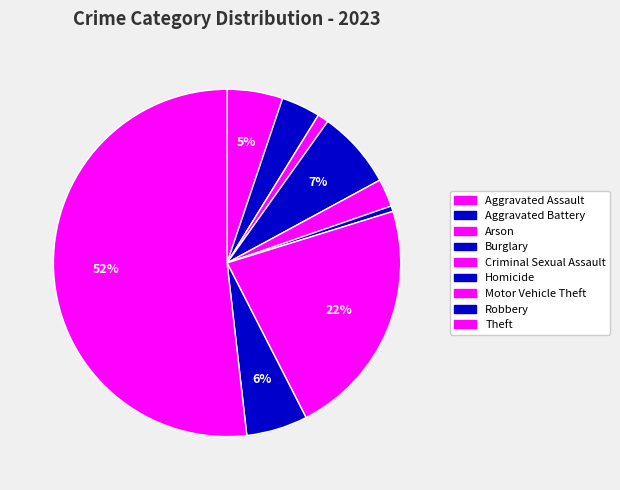

How many slices are in this pie chart?

9